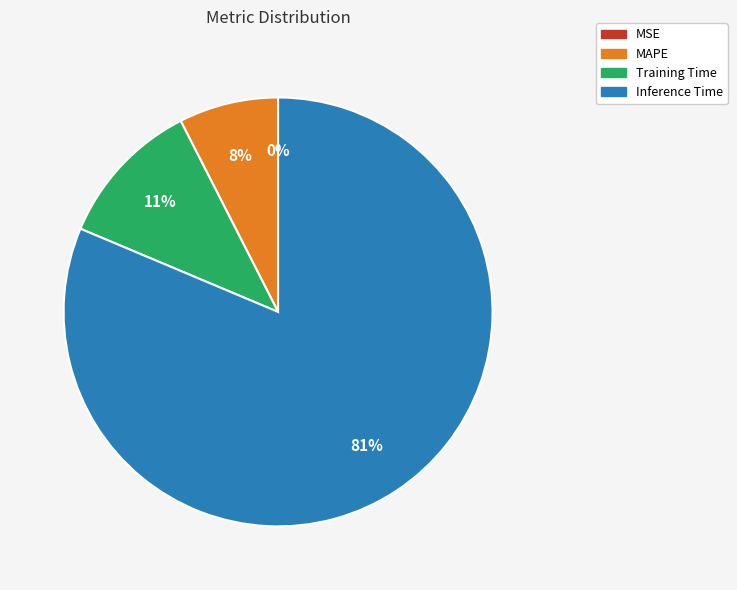

What percentage is the Training Time slice, to the nearest percent?

11%